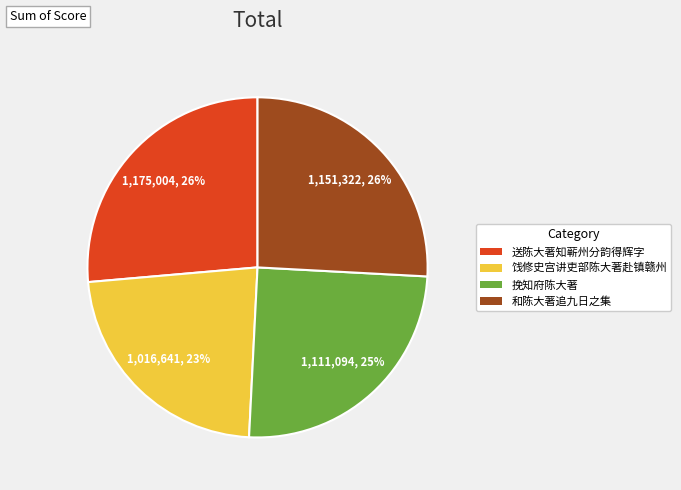

To the nearest percent, what percentage of the pie is 挽知府陈大著?

25%